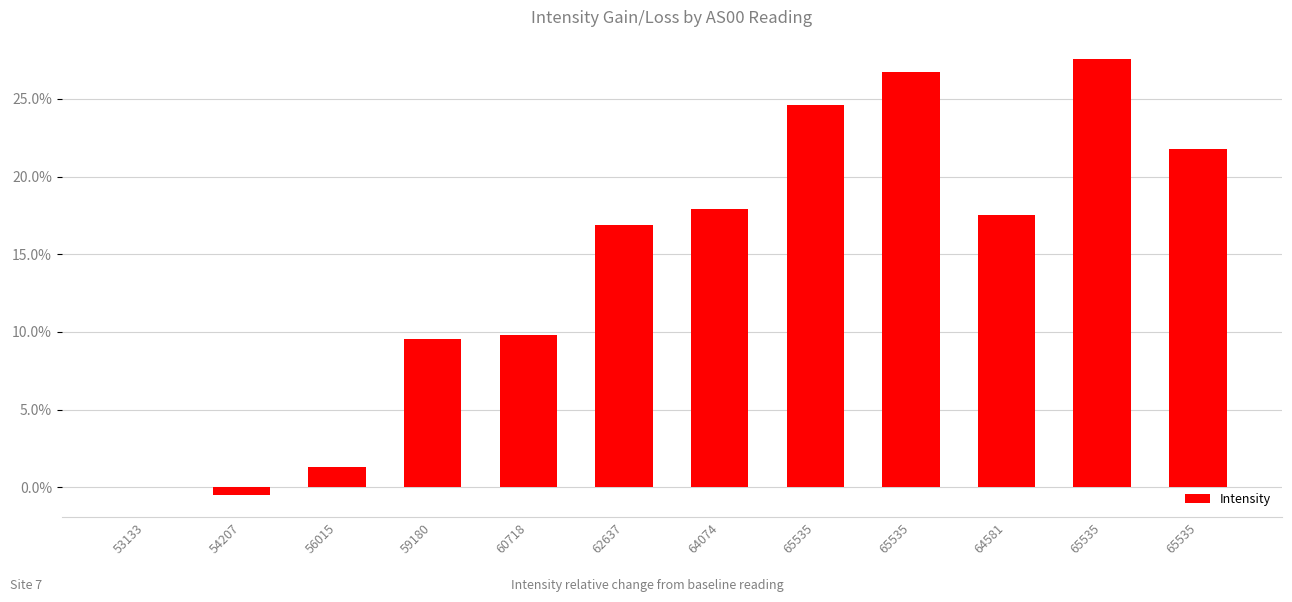

Reading left to right, what are all the values shown in this chart?

53133=0.0	54207=-0.0	56015=0.0	59180=0.1	60718=0.1	62637=0.2	64074=0.2	65535=0.2	65535=0.3	64581=0.2	65535=0.3	65535=0.2